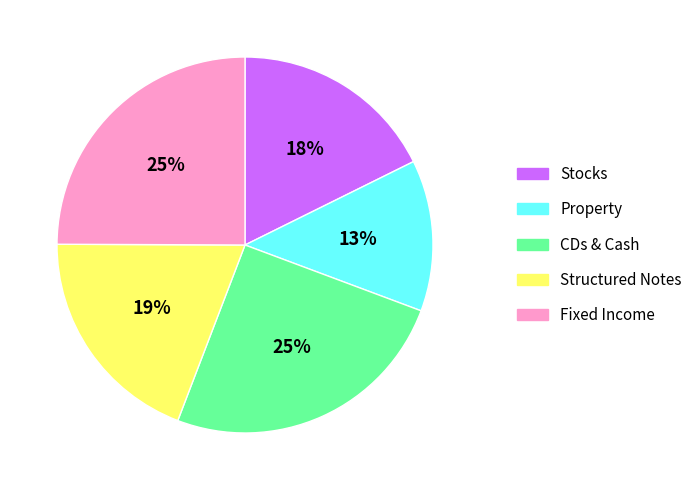

Which category has the smallest portion of the pie?

Property